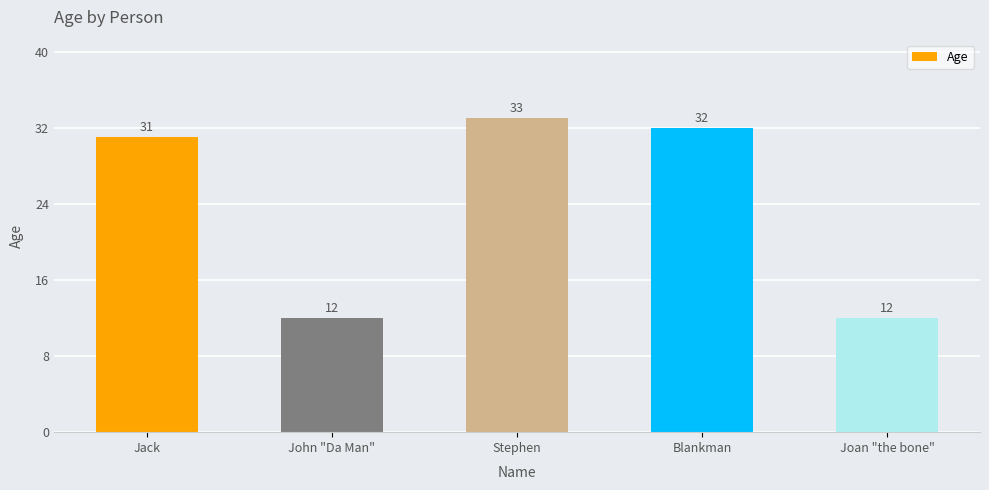

What is the smallest value displayed?

12